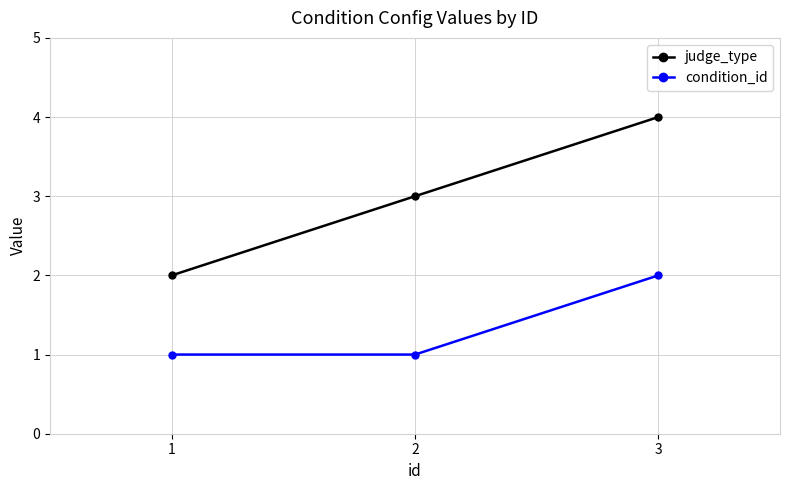

Reading right to left, transcribe all the data shown in this chart.

judge_type: 4	3	2
condition_id: 2	1	1